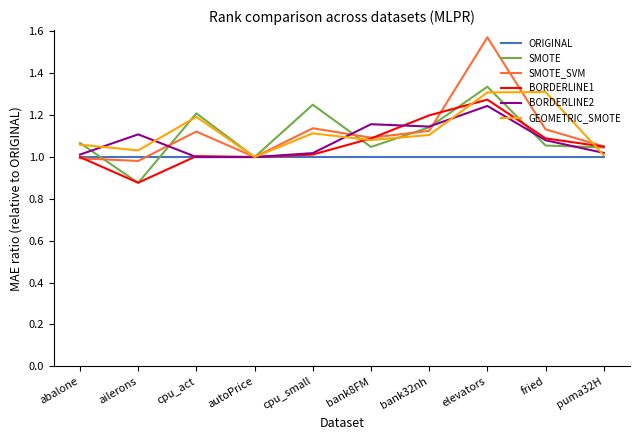

What is the spread (max minus min) of values at cpu_act?

0.2